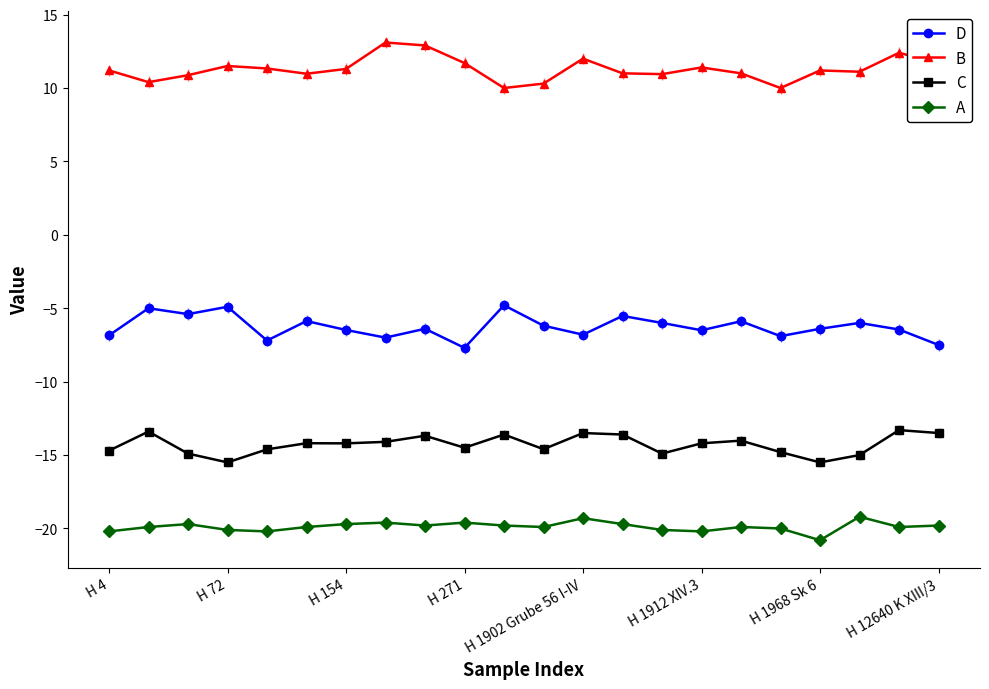

Which series has the largest total across all categories?

B